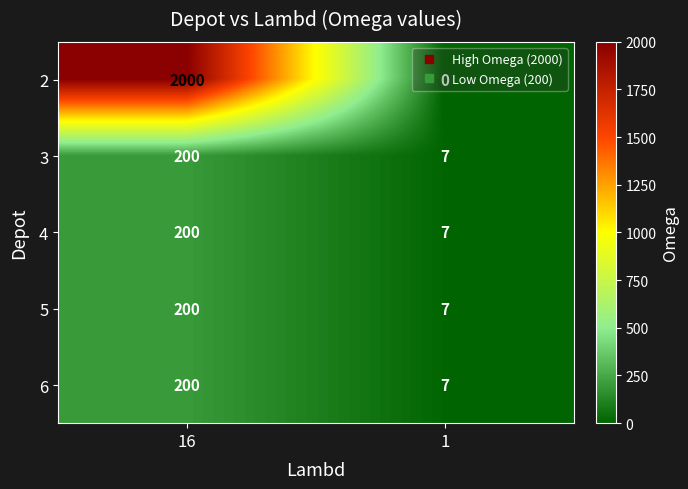

The 5 series shows 7 at 1. True or false?

True